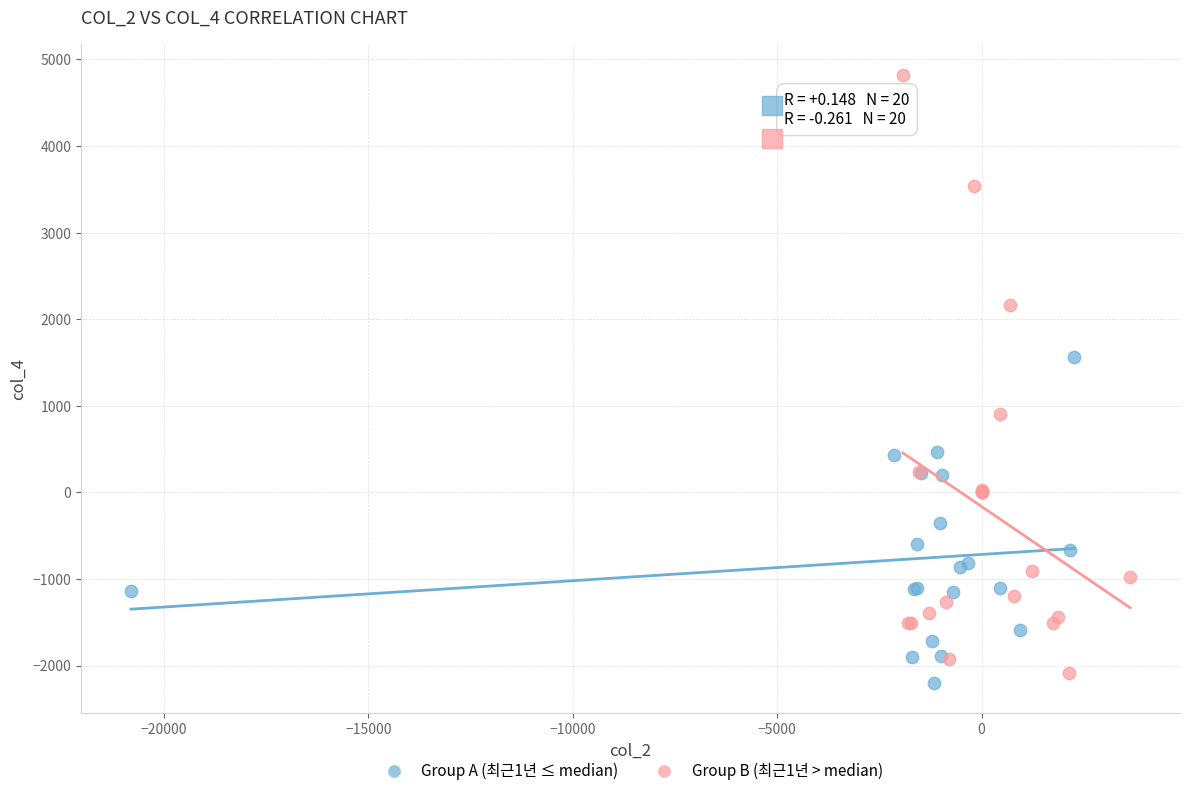

What are all the series names shown in the legend?

Group A (최근1년 ≤ median), Group B (최근1년 > median)